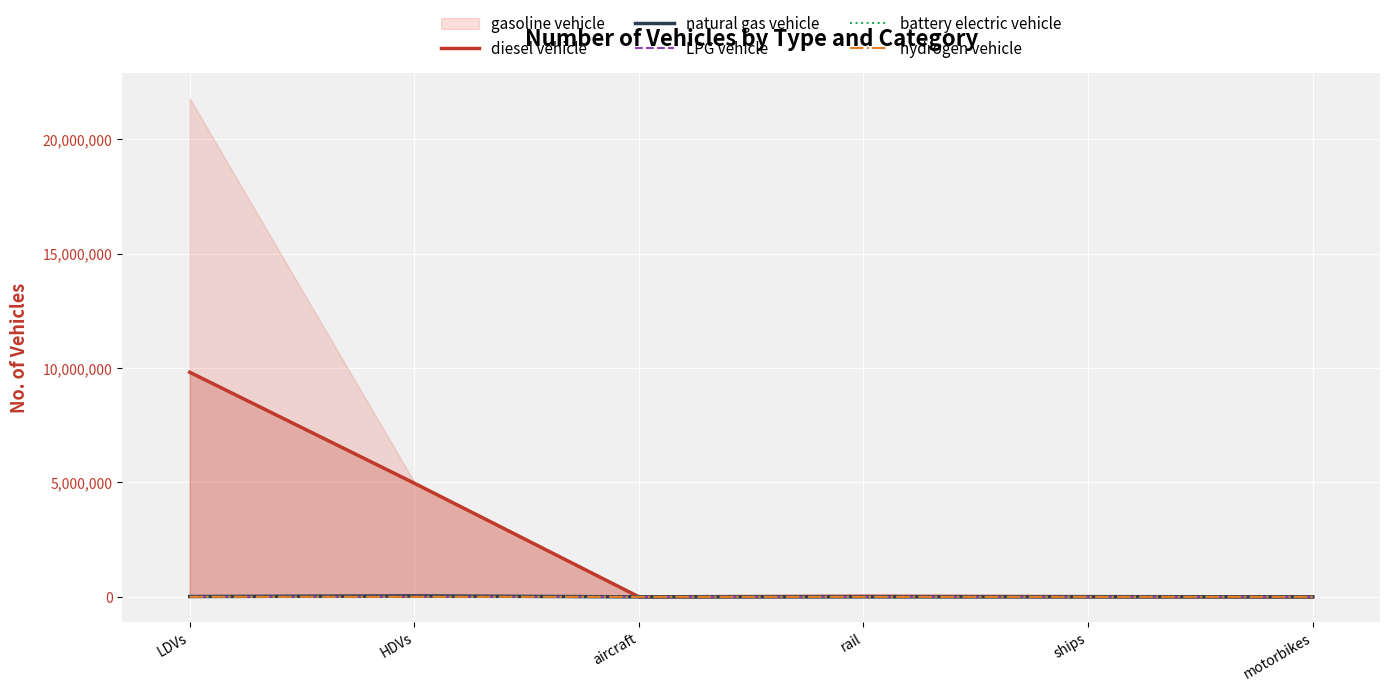

Rank the categories by diesel vehicle value from highest to lowest.

LDVs, HDVs, rail, ships, aircraft, motorbikes